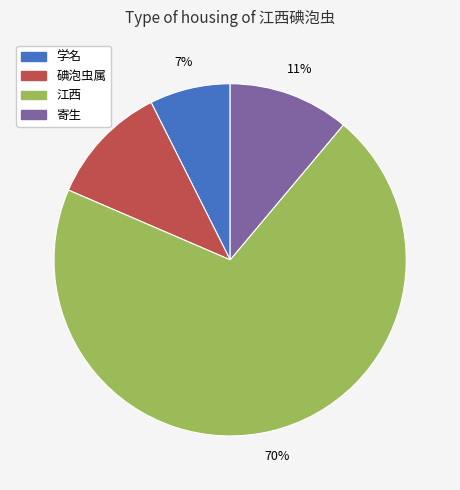

The 学名 slice represents 22% of the pie. True or false?

False